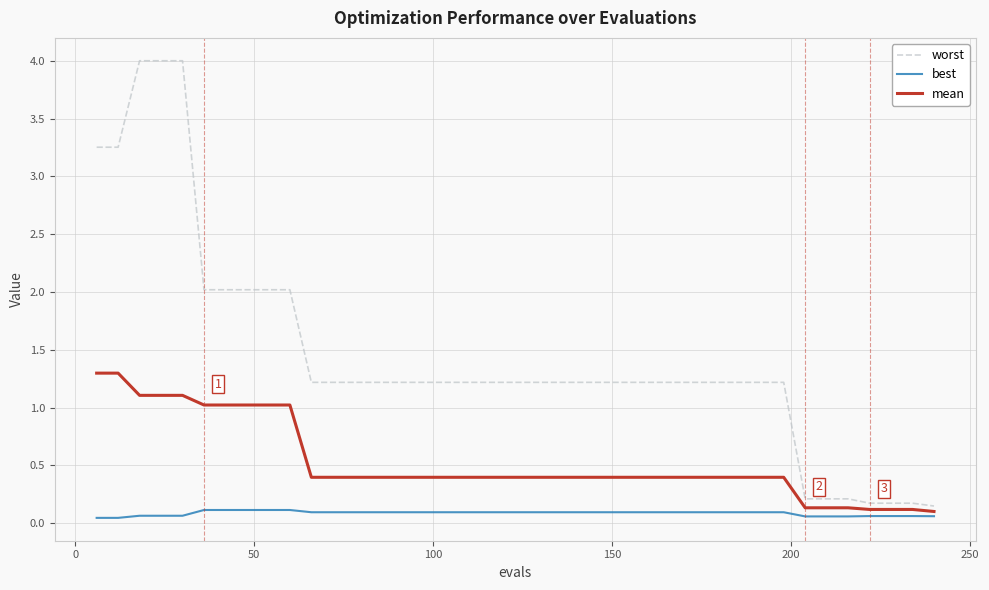

Rank the series by their maximum value, from highest to lowest.

worst, mean, best